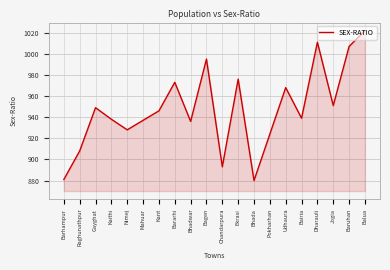

What position from the left is Pokharhan?

14